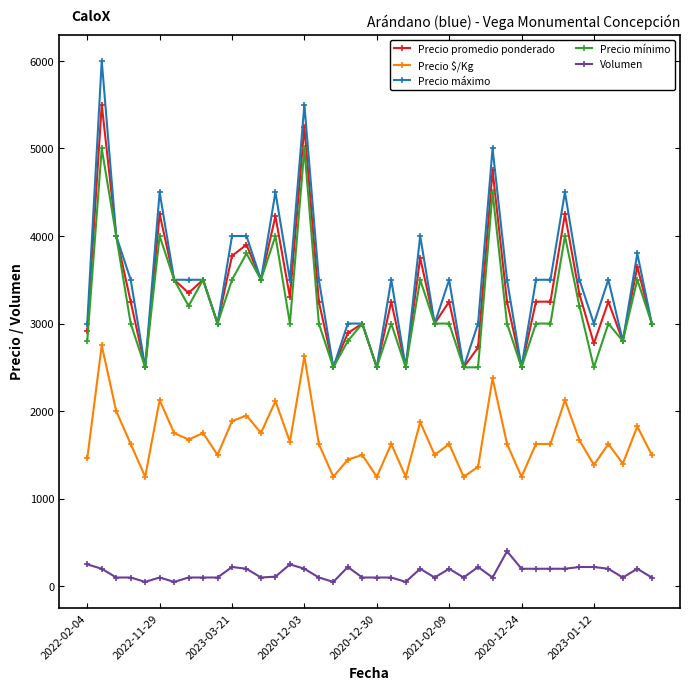

True or false: Precio mínimo has more than 0 interior local peaks.

True